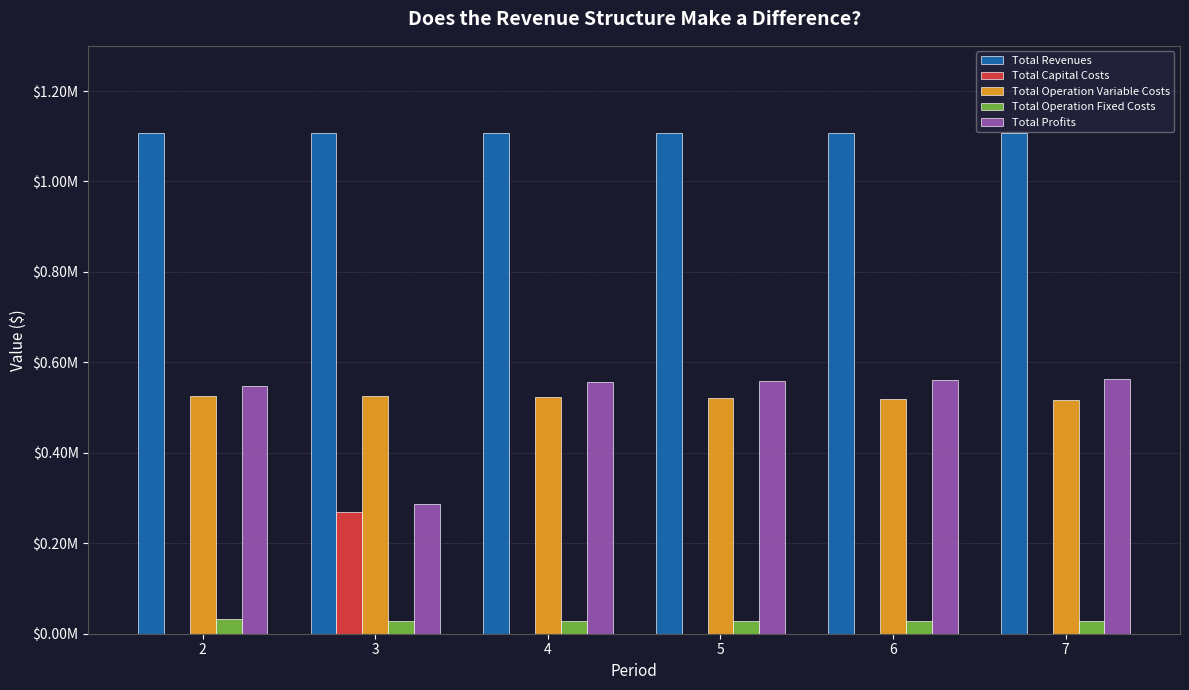

Which has a higher value, 3 or 4?

3